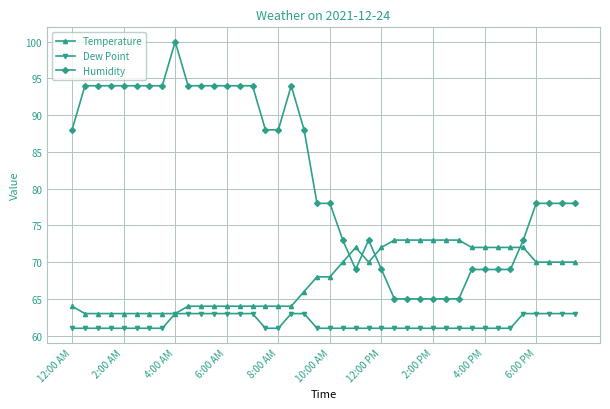

Does the chart have visible grid lines?

Yes